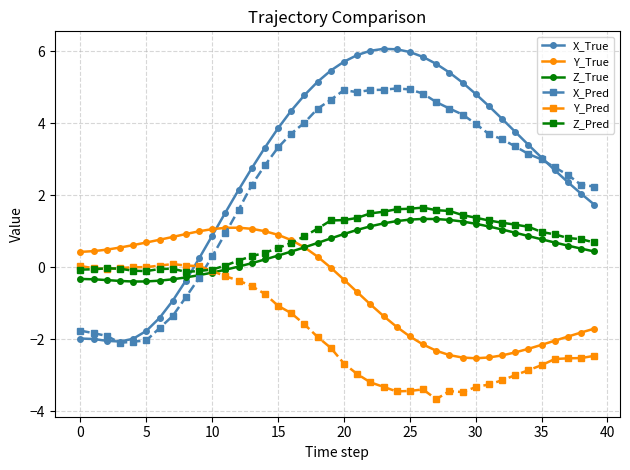

Which series has the largest range (max minus min)?

X_True